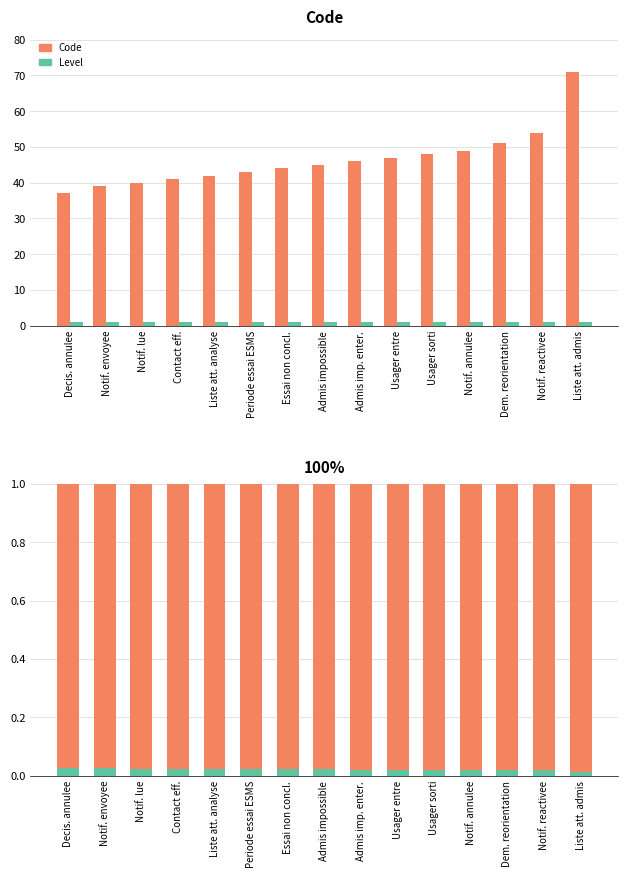

How many categories are shown in the chart?

15